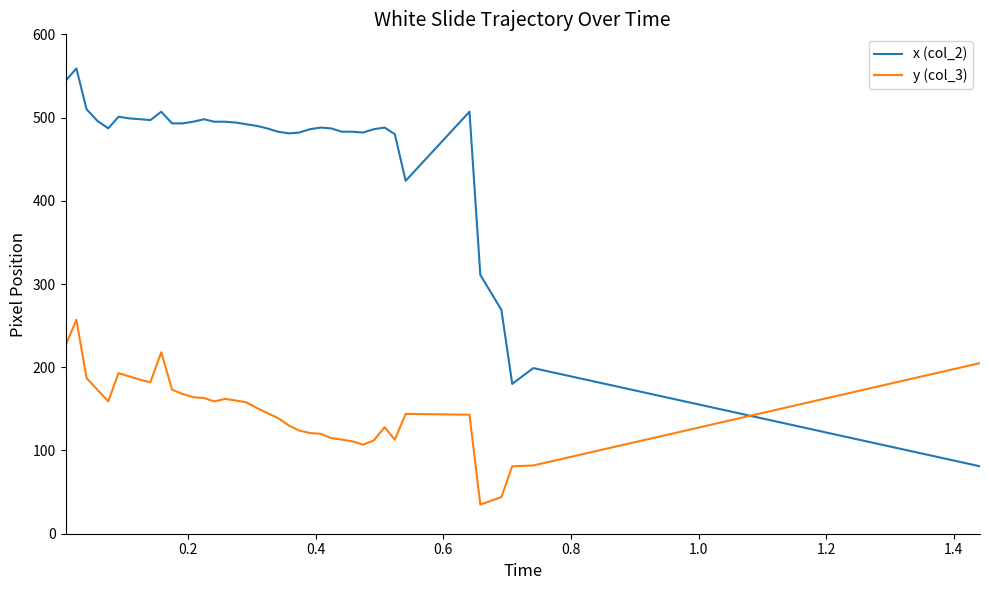

How many lines are shown in the chart?

2